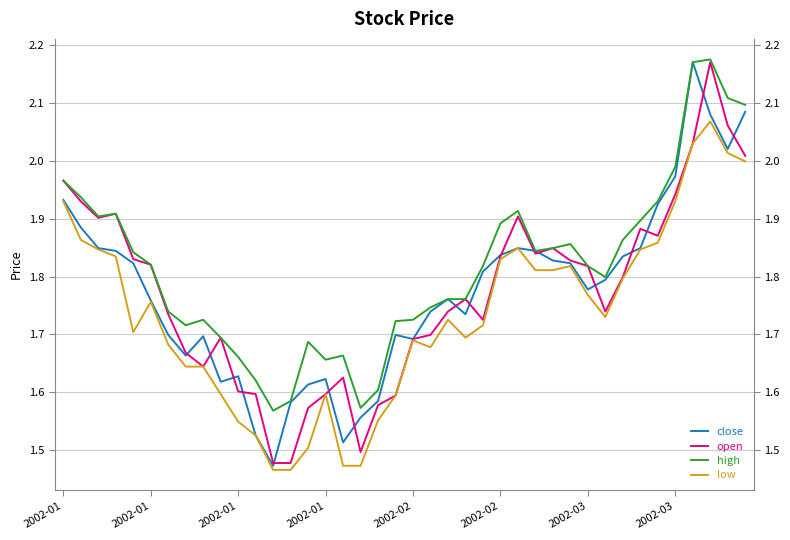

Rank the series at 39 from lowest to highest value.

low, open, close, high